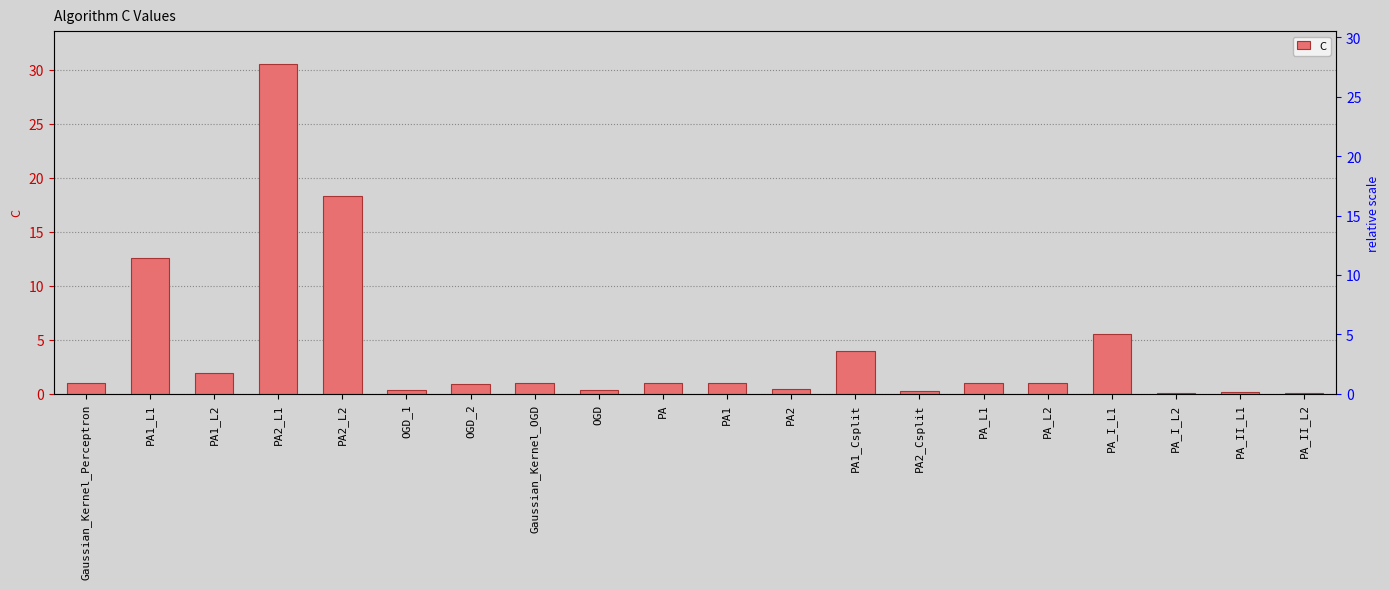

Reading left to right, list all the values displayed in this chart.

1.0	12.6	2.0	30.5	18.3	0.4	0.9	1.0	0.3	1.0	1.0	0.5	3.9	0.3	1.0	1.0	5.6	0.1	0.2	0.1